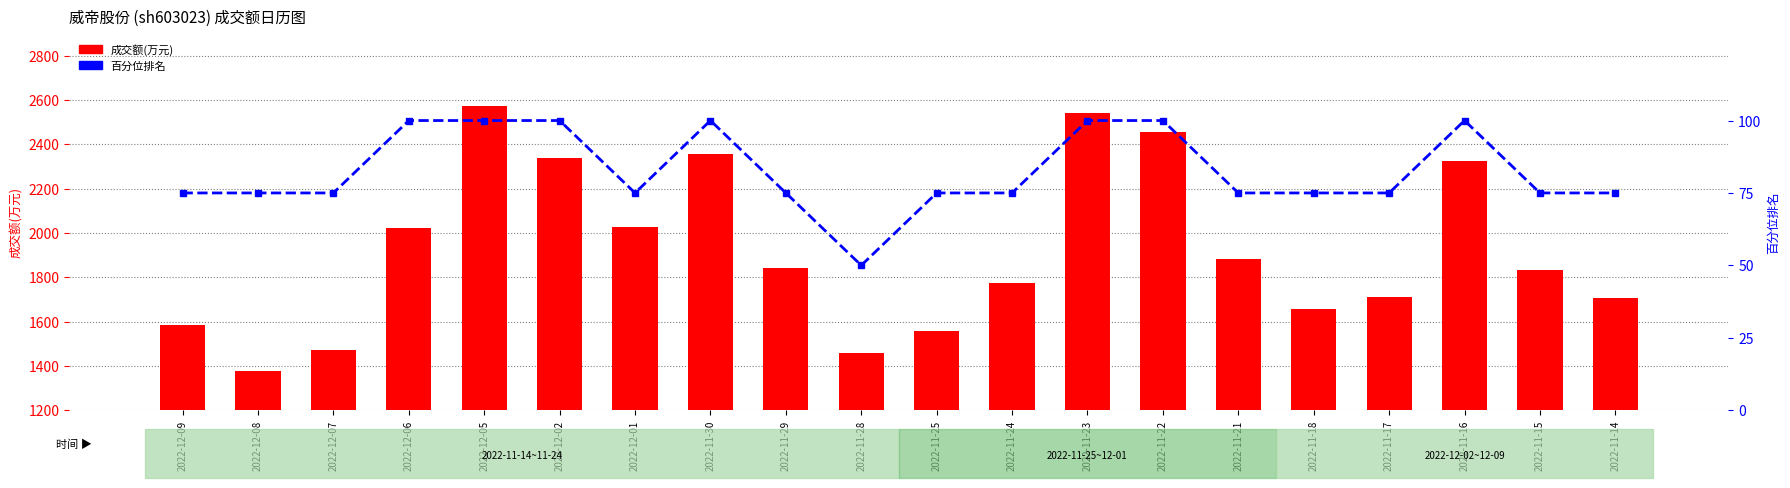

Which category has the lowest value in the 百分位排名 series?

2022-11-28